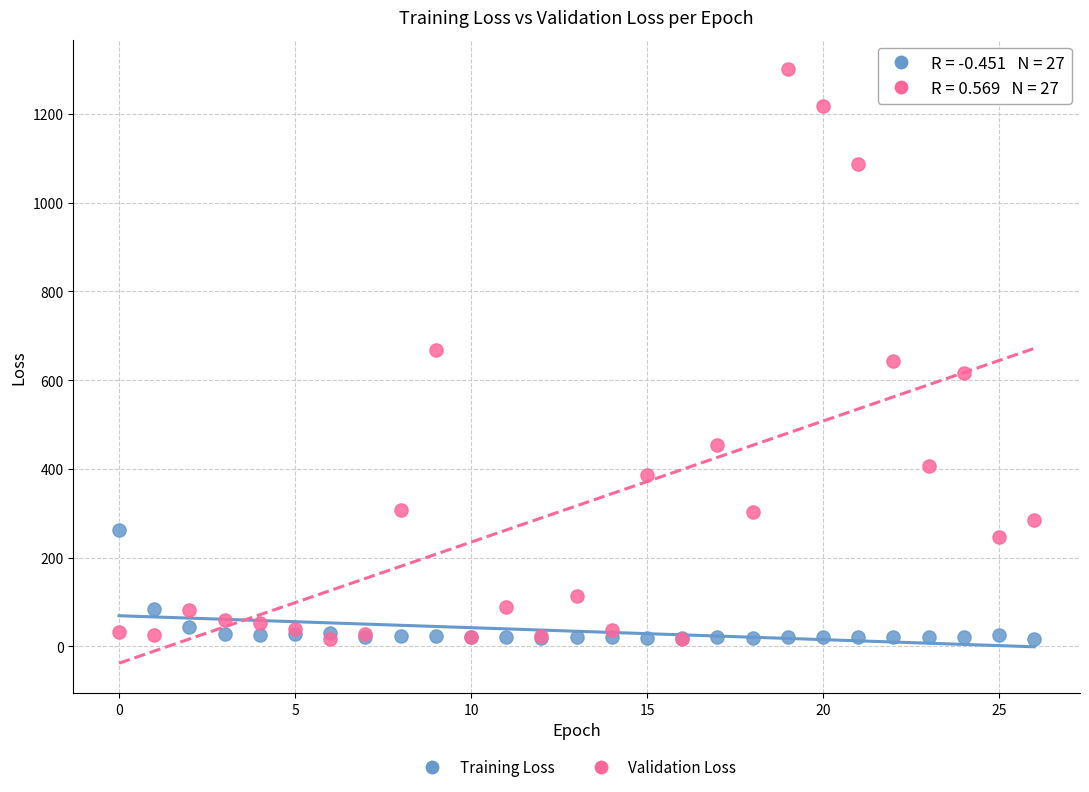

In the Training Loss series, what Y value is closest to 140?

85.4